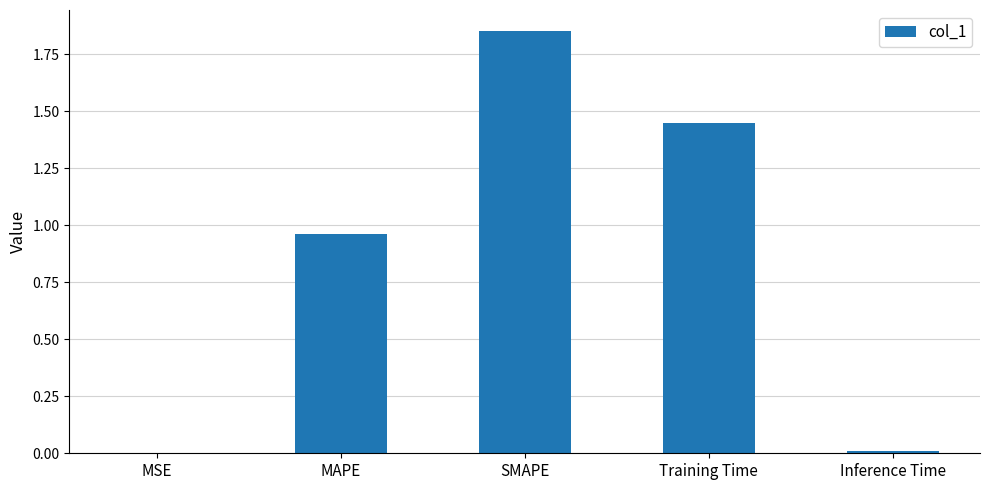

Which label corresponds to the largest value in the chart?

SMAPE